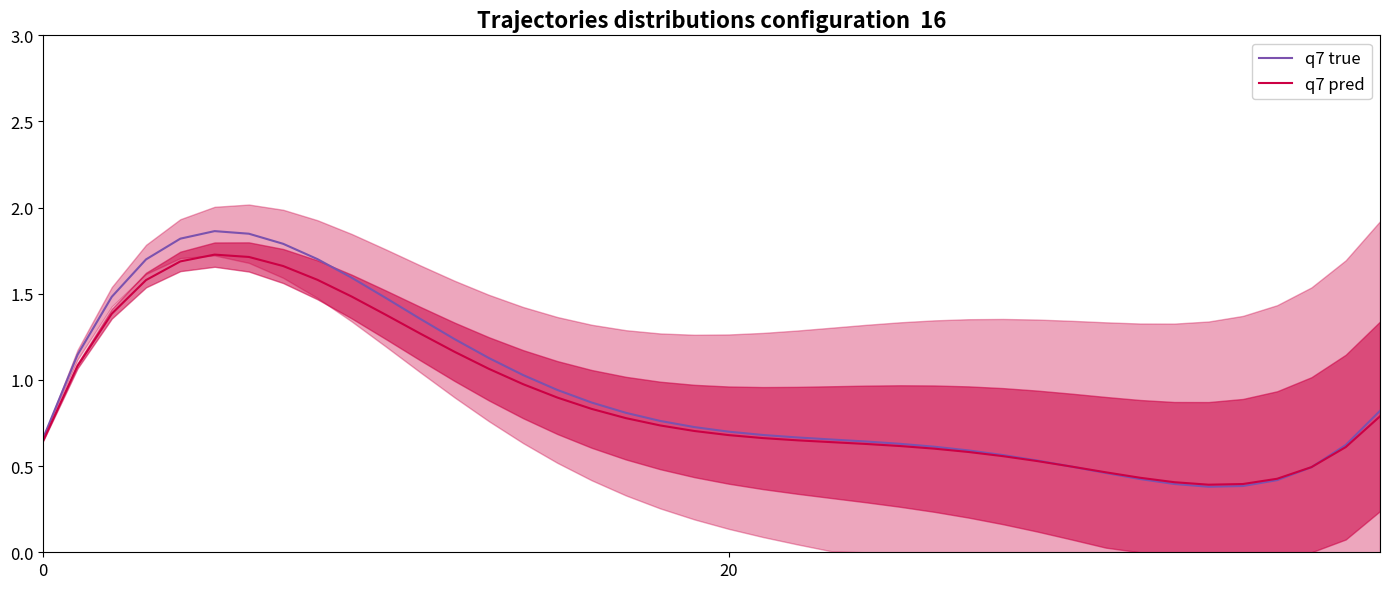

Which series ends up on top after the final intersection of q7 pred and q7 true?

q7 true